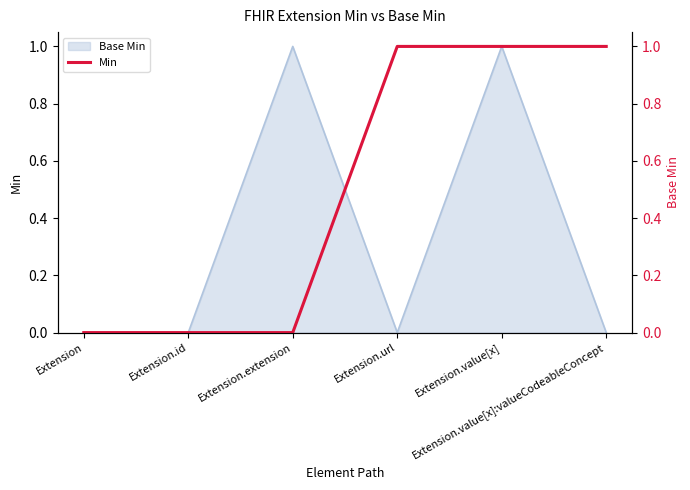

Reading right to left, list all the values displayed in this chart.

Extension.value[x]:valueCodeableConcept=1	Extension.value[x]=1	Extension.url=1	Extension.extension=0	Extension.id=0	Extension=0